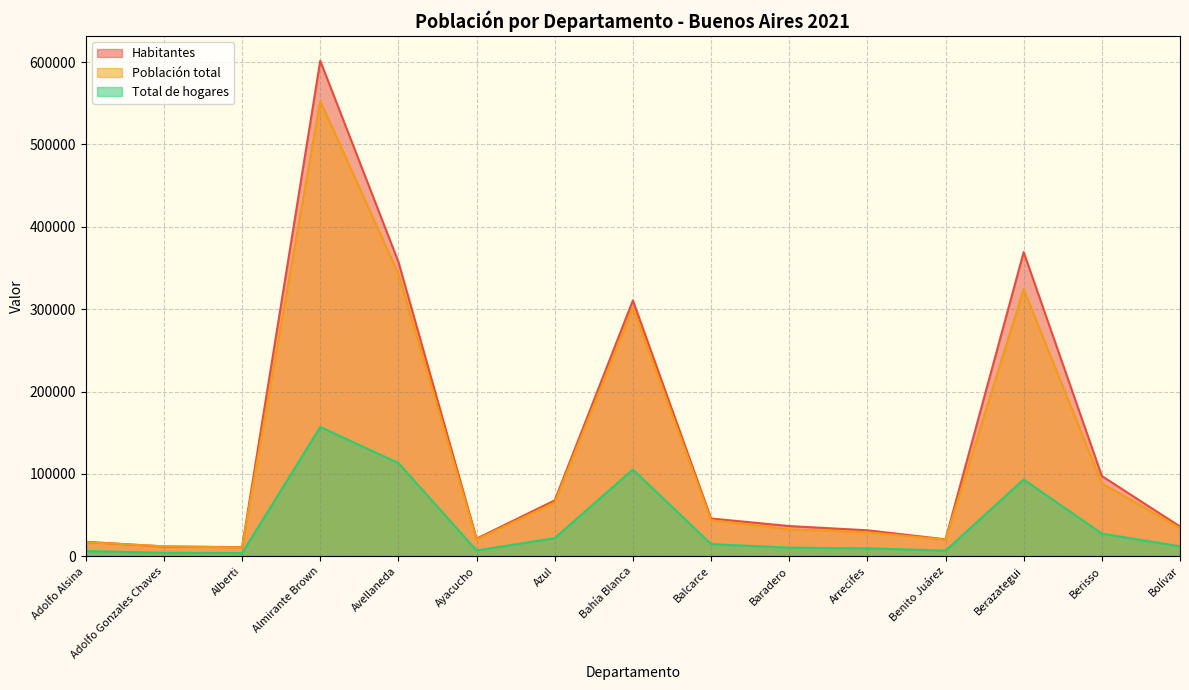

What is the label of the 9th point from the right?

Azul